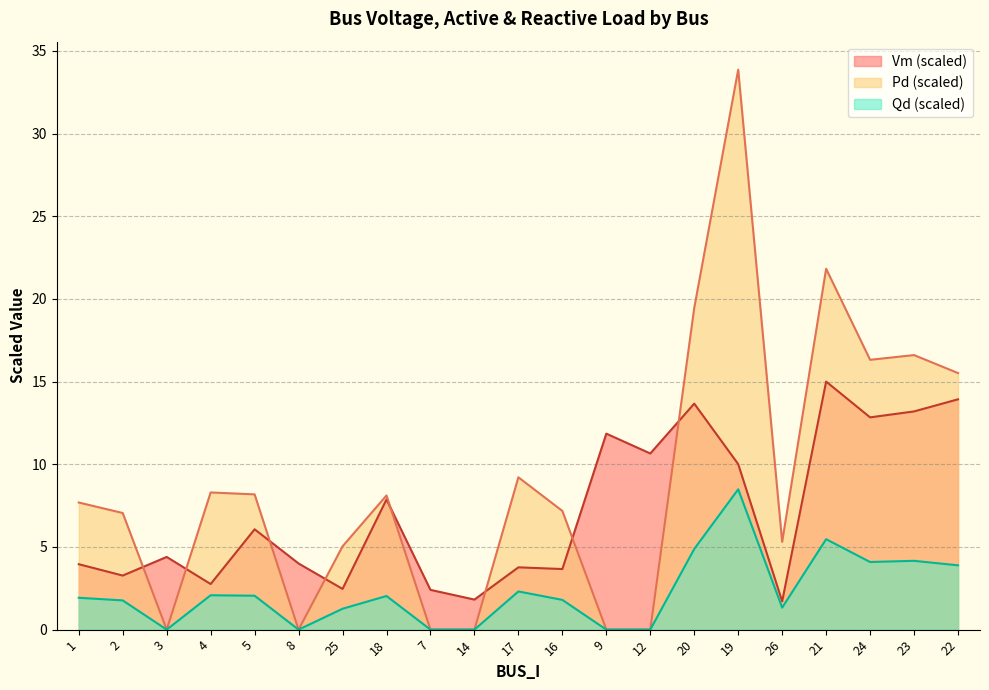

What is the total value across all series at 17?

15.3